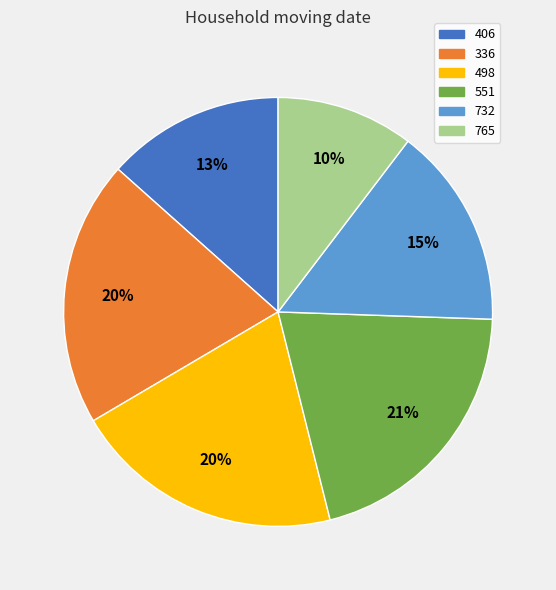

To the nearest percent, what portion does 336 represent?

20%